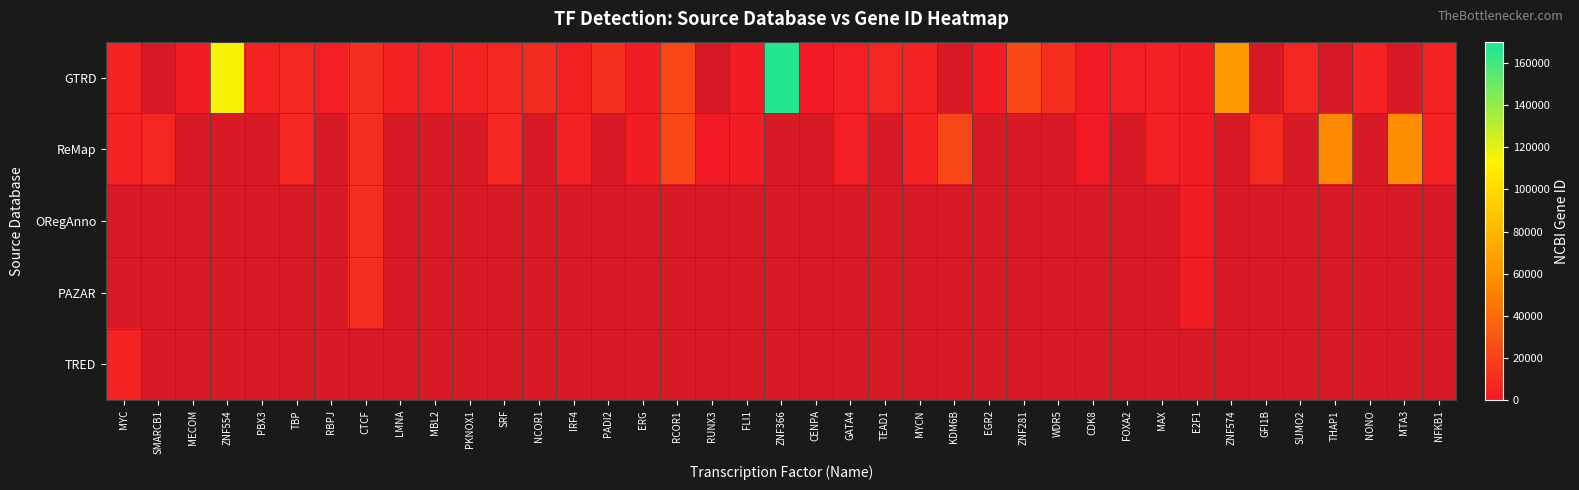

Which series has the largest range (max minus min)?

GTRD